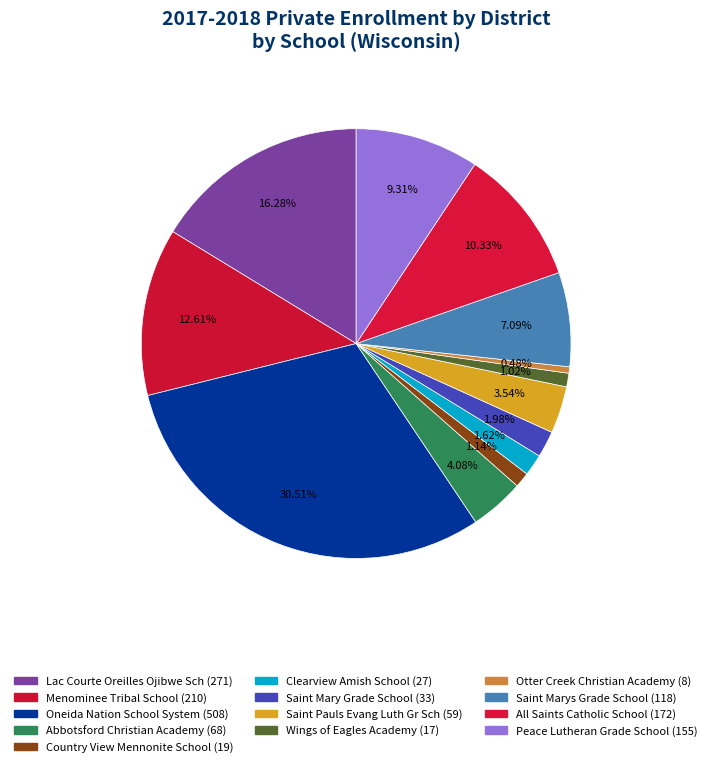

What is the change in value from Saint Mary Grade School to Peace Lutheran Grade School?

+122